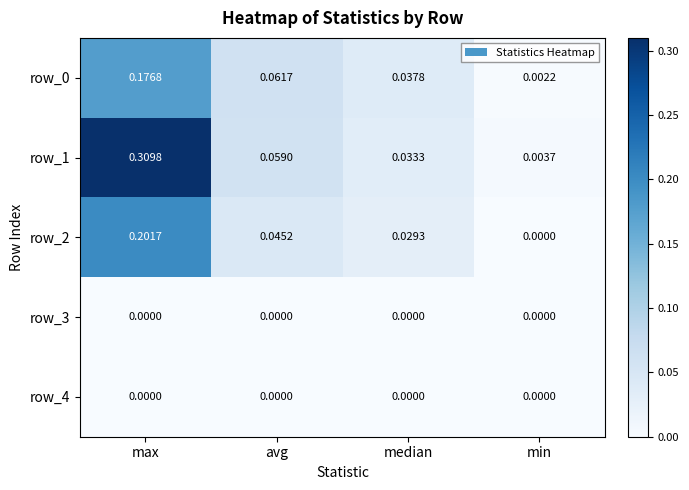

At which category does the chart reach its peak across all series?

max